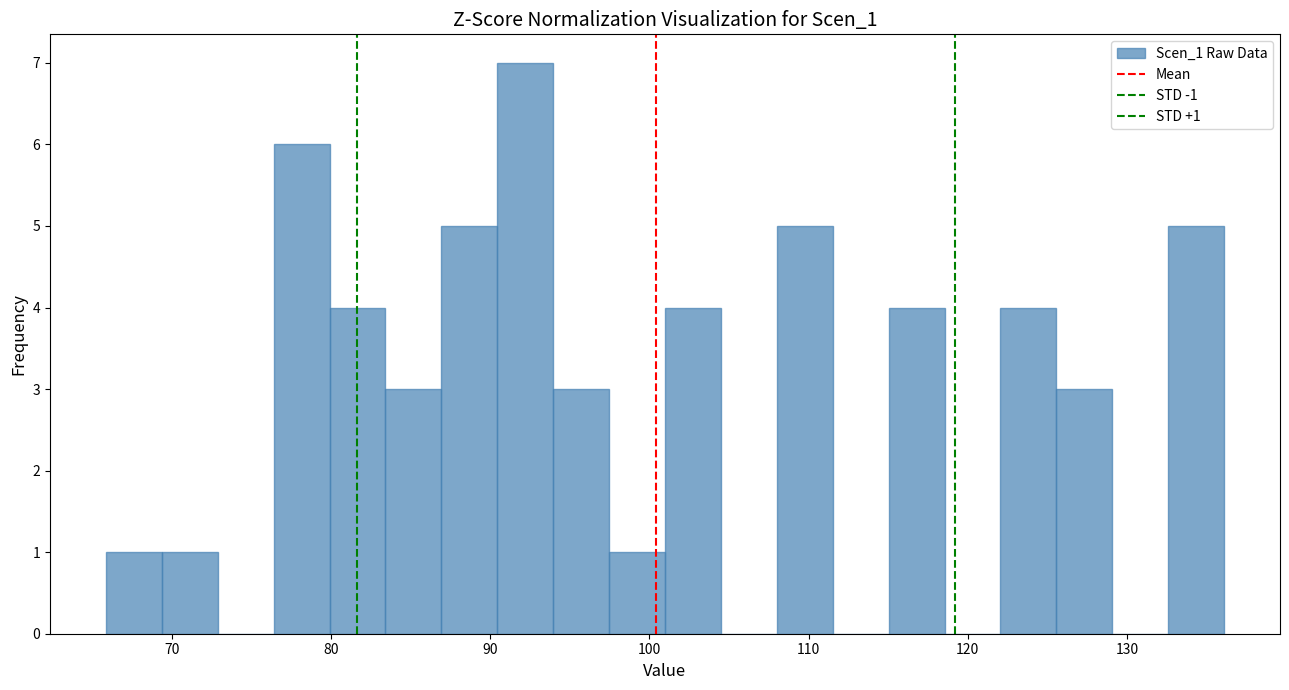

Around what value on the x-axis is the tallest bar? Give the approximate position of its centre, as read against the axis.

92